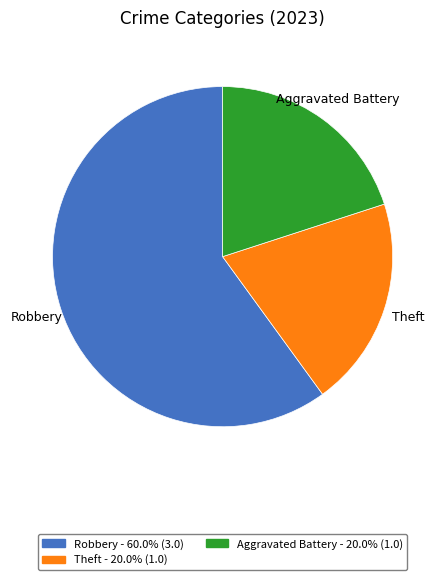

Is there a majority slice in this chart?

Yes